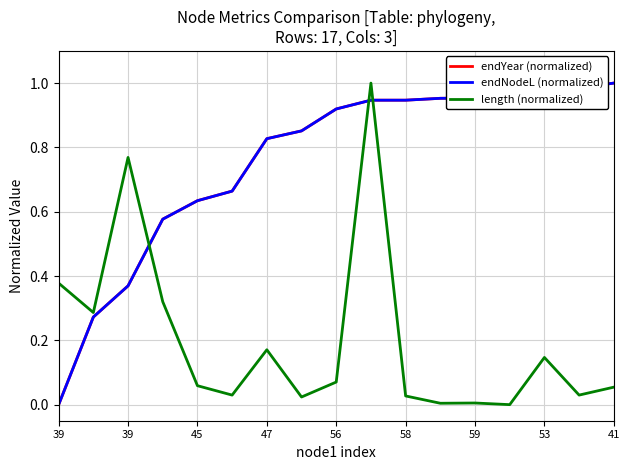

At how many categories does at least one series exceed 0?

17